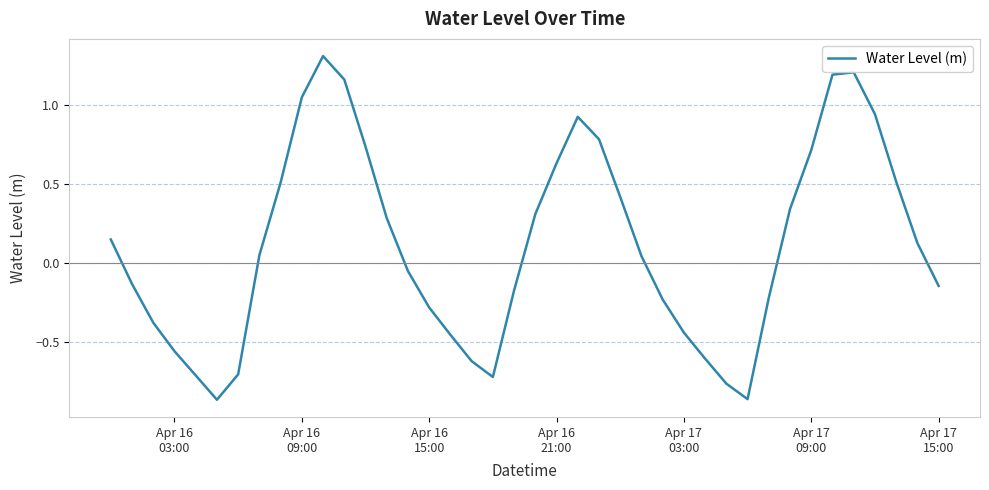

What is the difference between the maximum and minimum values?

2.2